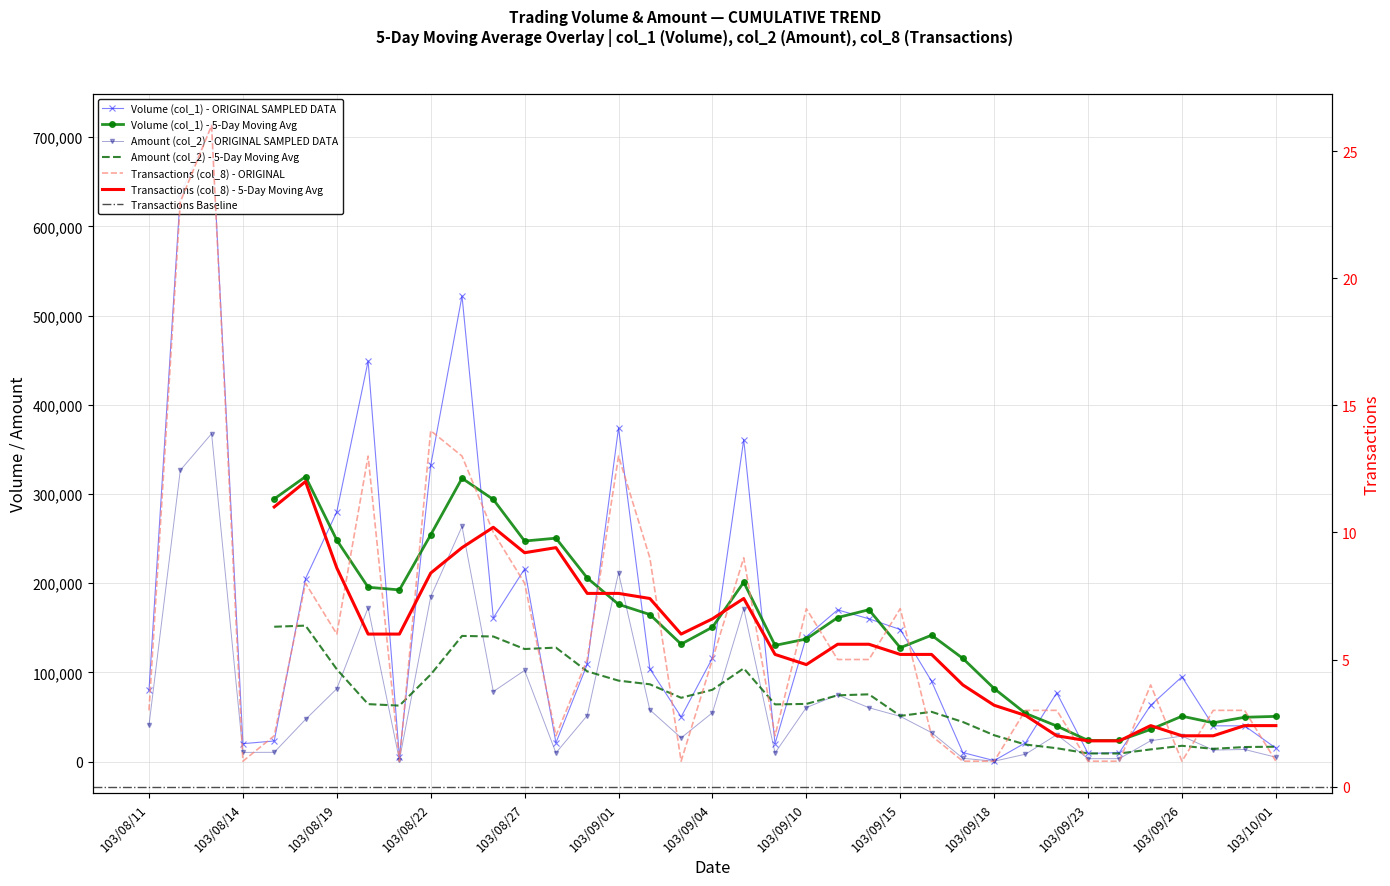

True or false: Transactions (col_8) and Volume (col_1) cross at least once.

False